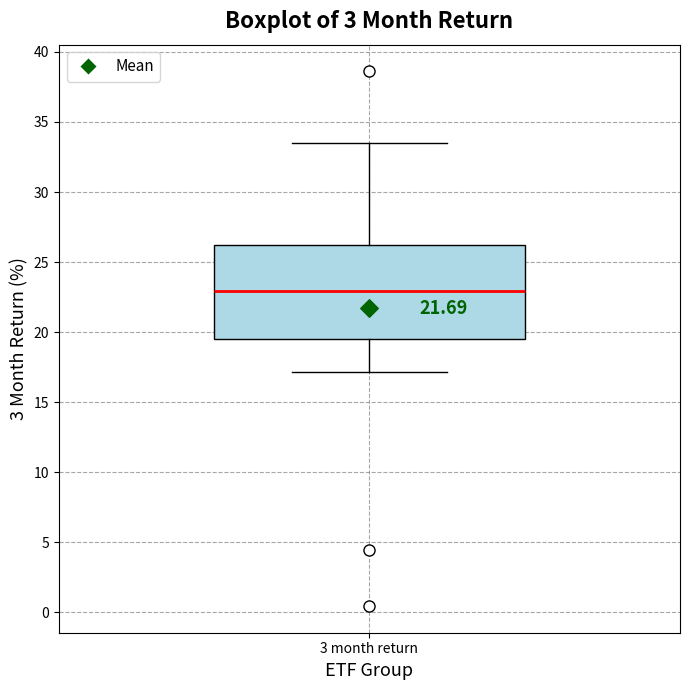

Read this box plot against the y-axis: the position of the median line, the range covered by the box, and the ends of both whiskers. The values are not printed on the chart, so give them approximately, as read against the axis.

median 23.0, box 19.5 to 26.0, whiskers 17.0 to 33.5